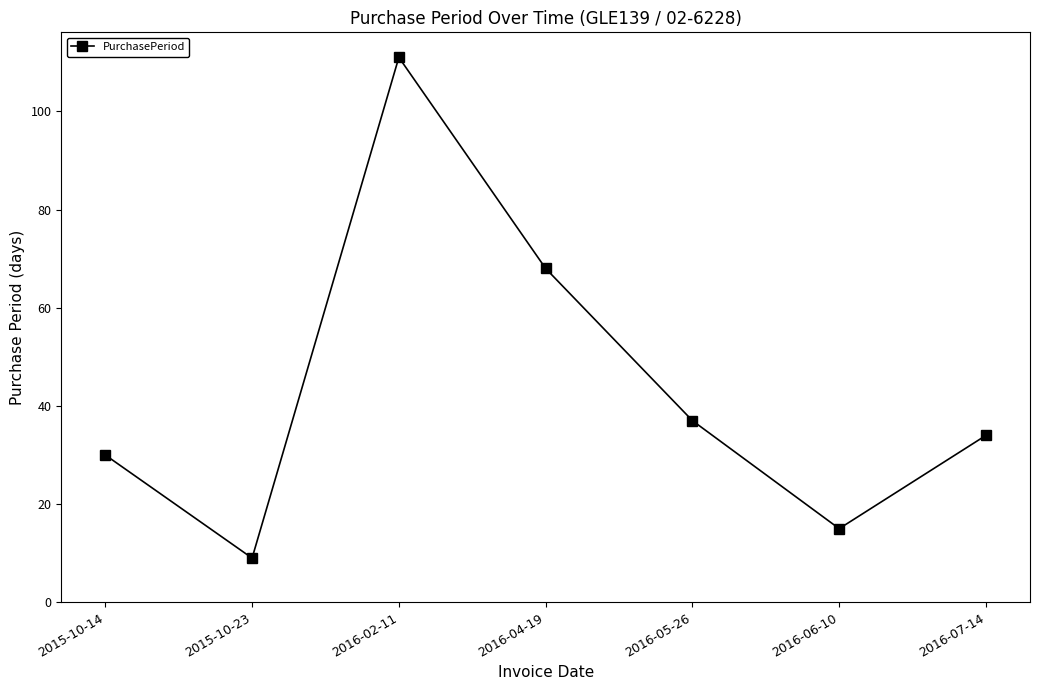

Rank the categories by value from lowest to highest.

2015-10-23, 2016-06-10, 2015-10-14, 2016-07-14, 2016-05-26, 2016-04-19, 2016-02-11